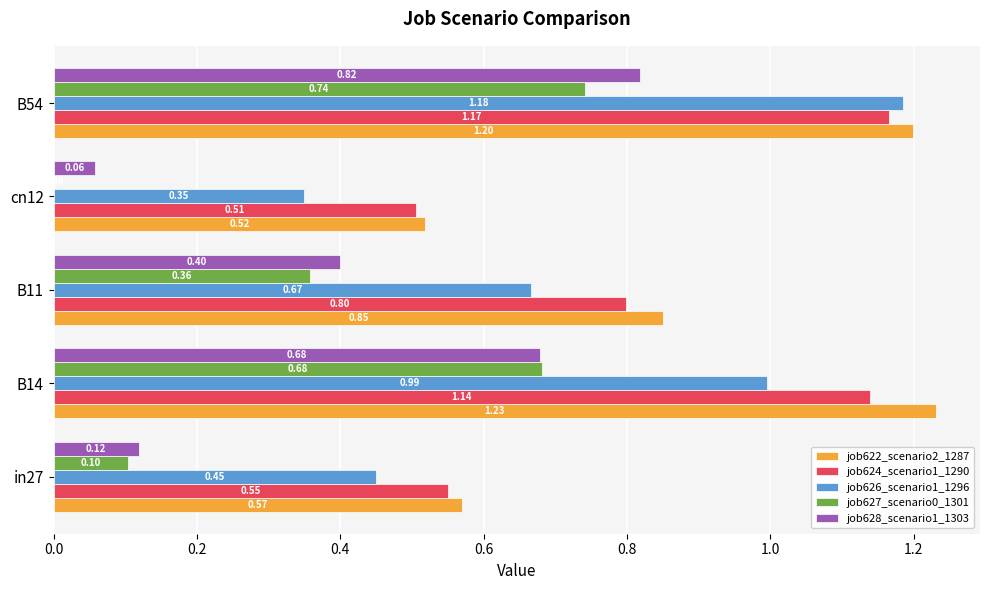

What is the sum of the job626_scenario1_1296 values at B11 and B54?

1.9